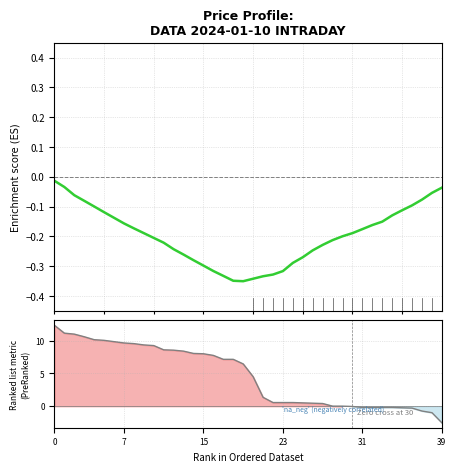

List the series in order of their peak value, highest first.

Ranking metric scores, Enrichment profile